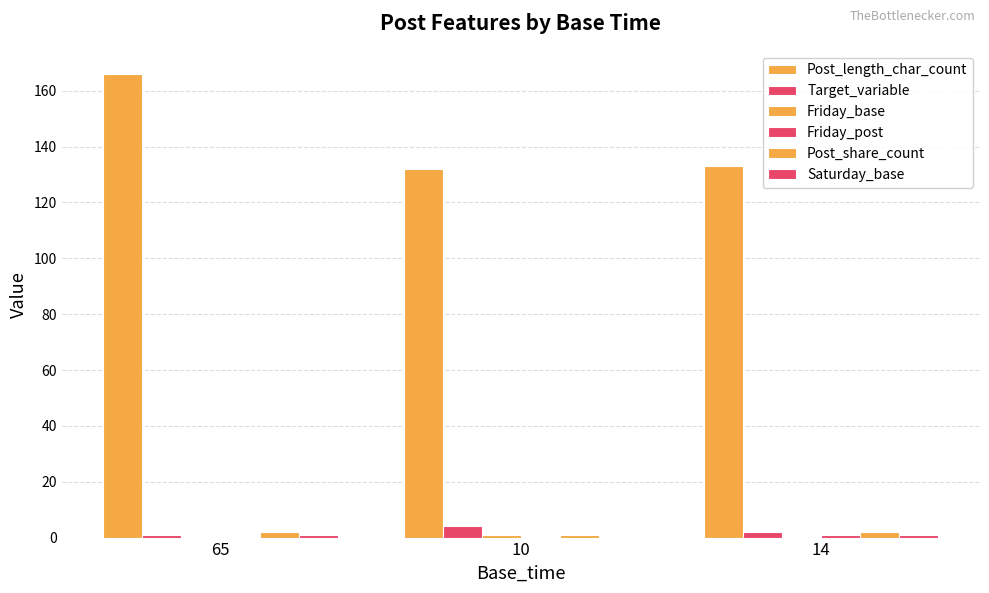

How many groups of bars are there?

3